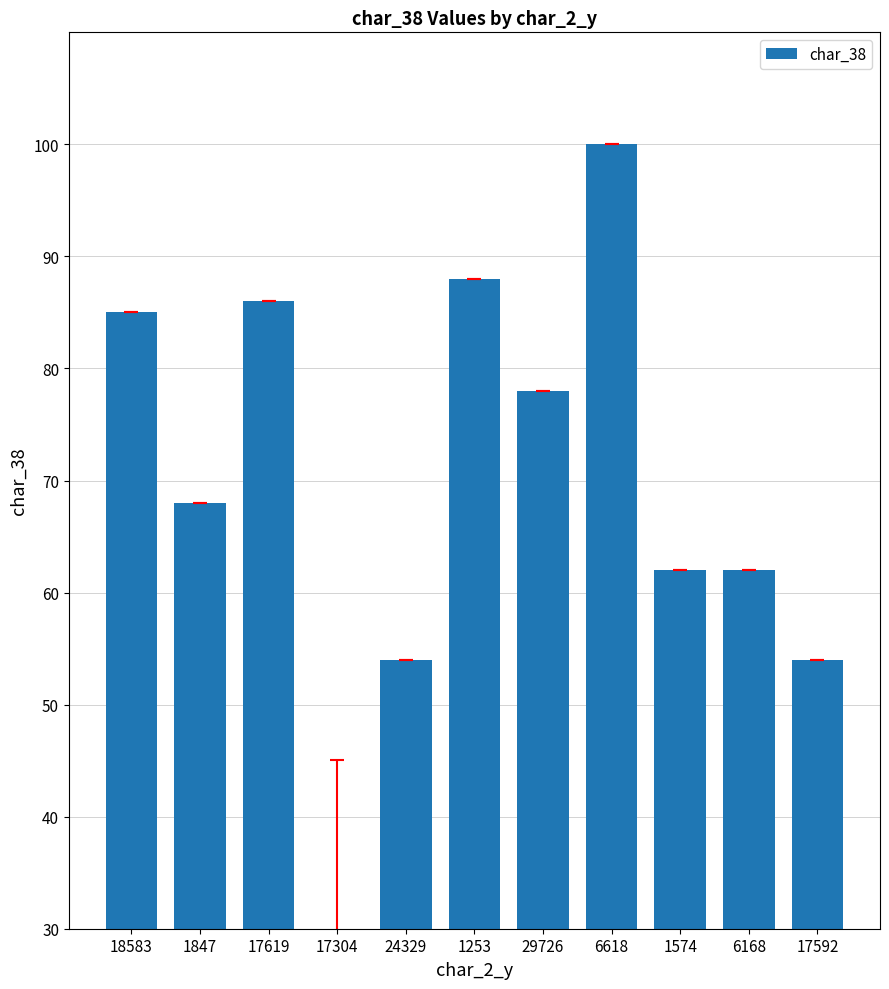

Approximately how many times larger is the value at 18583 compared to 17592?

1.6